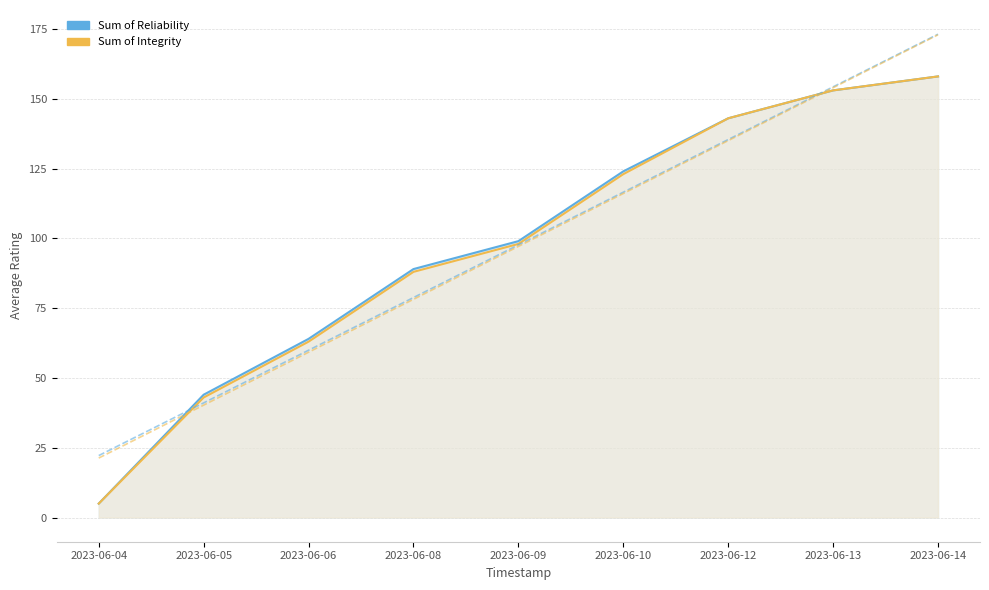

What is the difference between the Sum of Reliability values at 2023-06-06 and 2023-06-05?

20